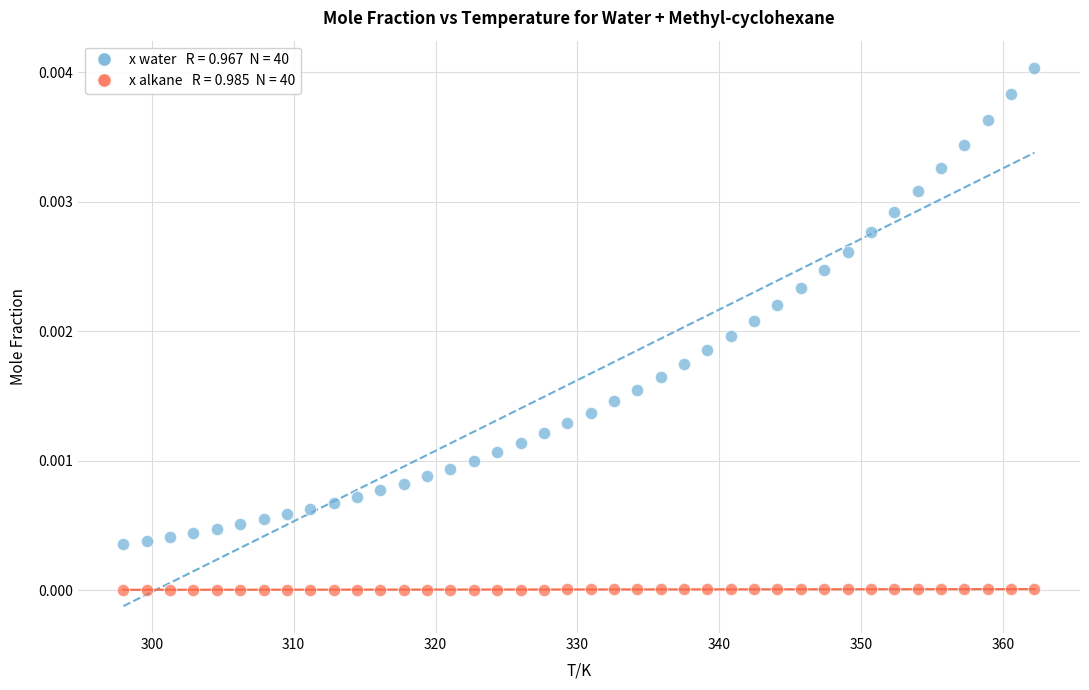

Across all data points, what is the range of X values (max minus min)?

64.2